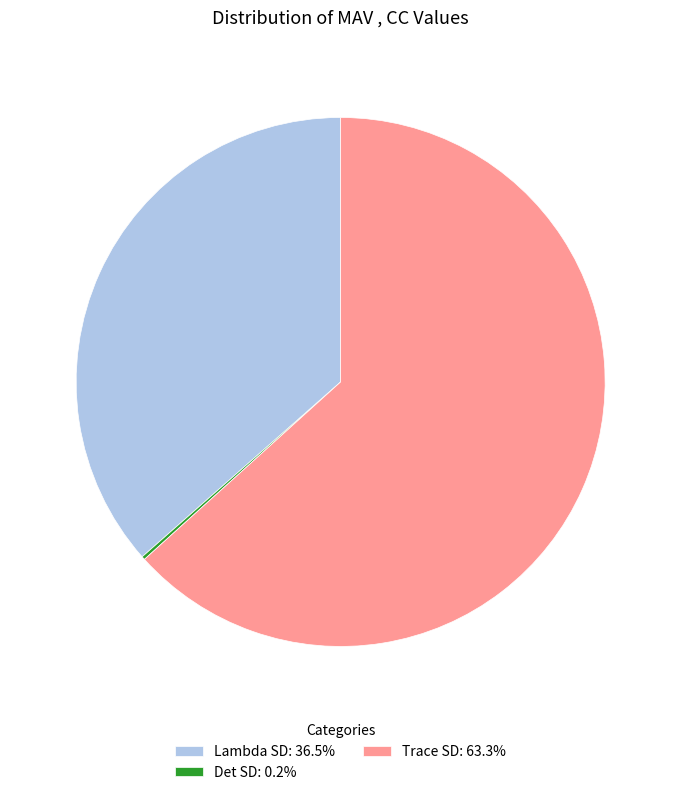

Is there a majority slice in this chart?

Yes